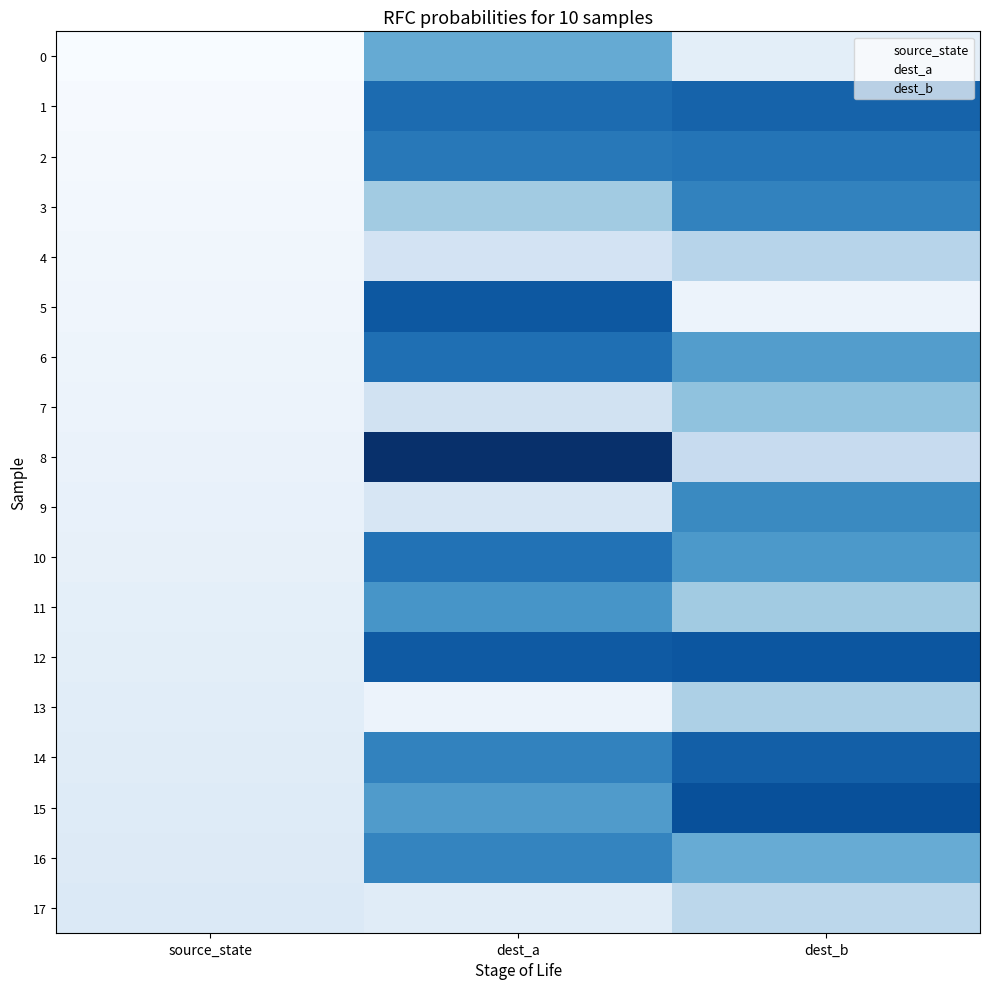

What is the difference between the maximum and minimum values in the 15 series?

92